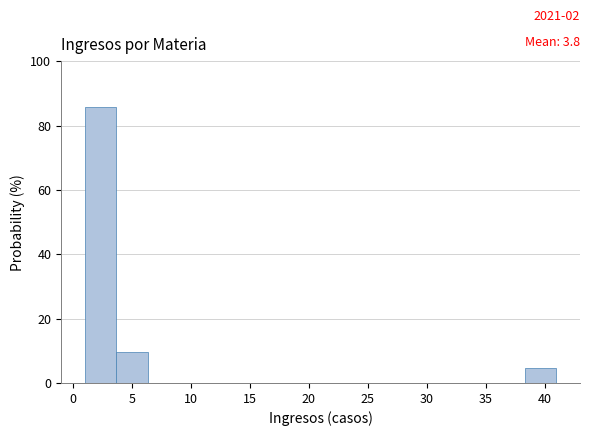

Over which range of the x-axis is the bar tallest?

1.0 to 3.5